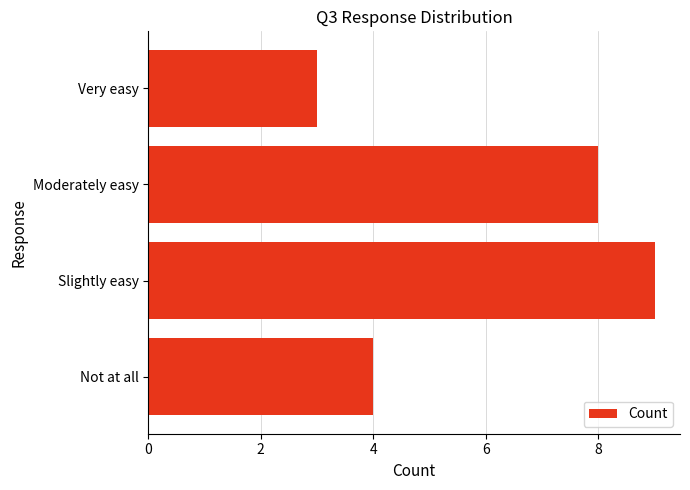

Which category has the lowest value across all series?

Very easy